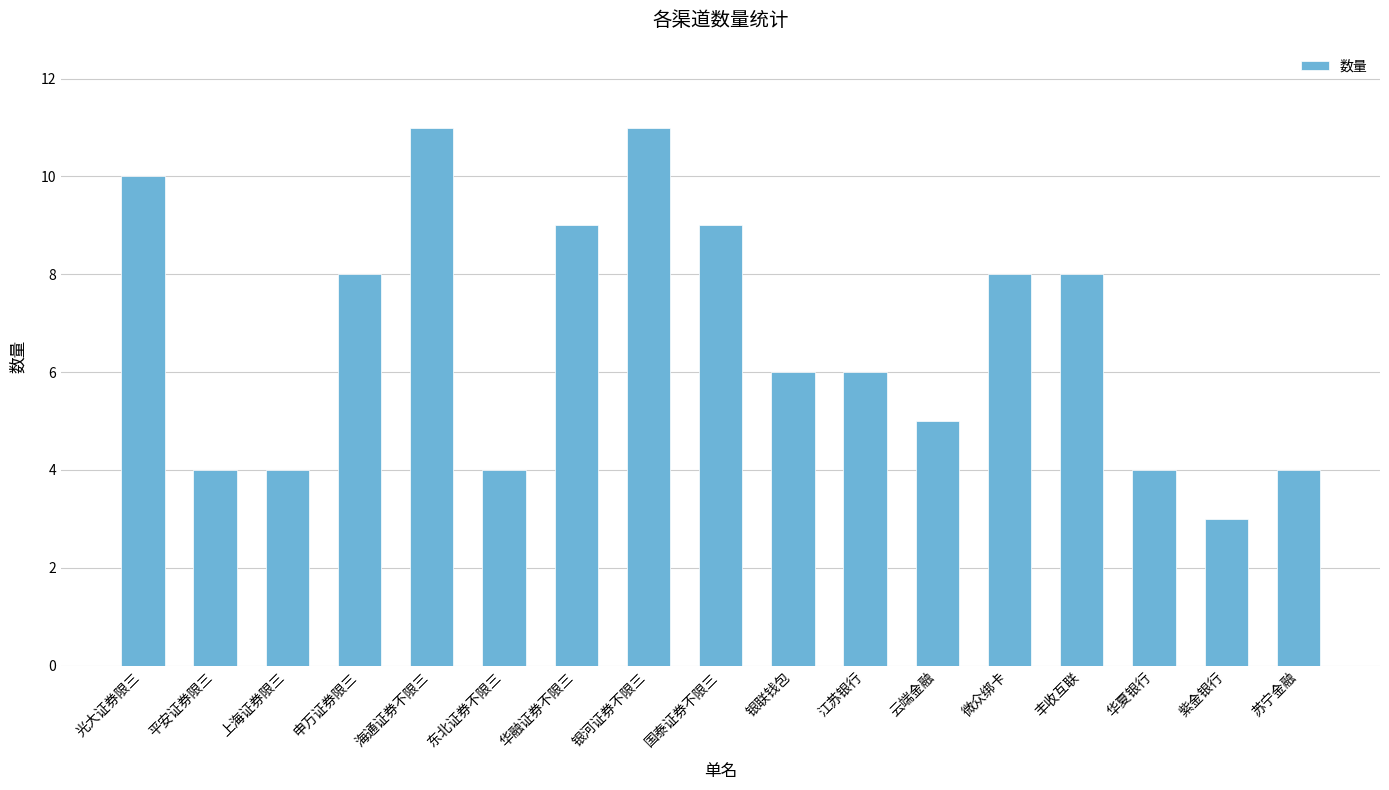

Read the value at 海通证券不限三.

11